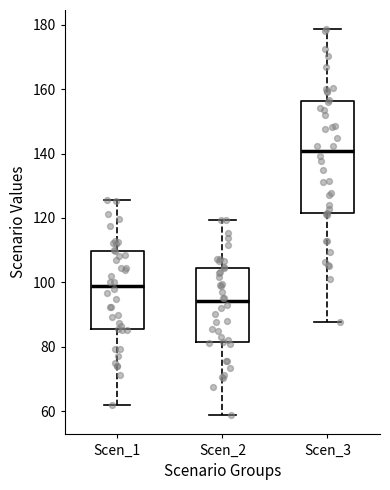

Which box's median line is the lowest?

Scen_2